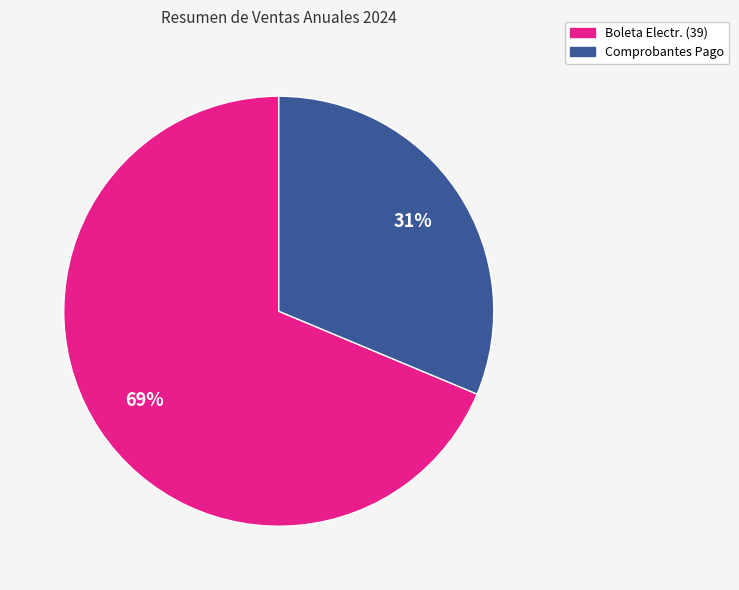

To the nearest percent, what is the average slice percentage?

50%